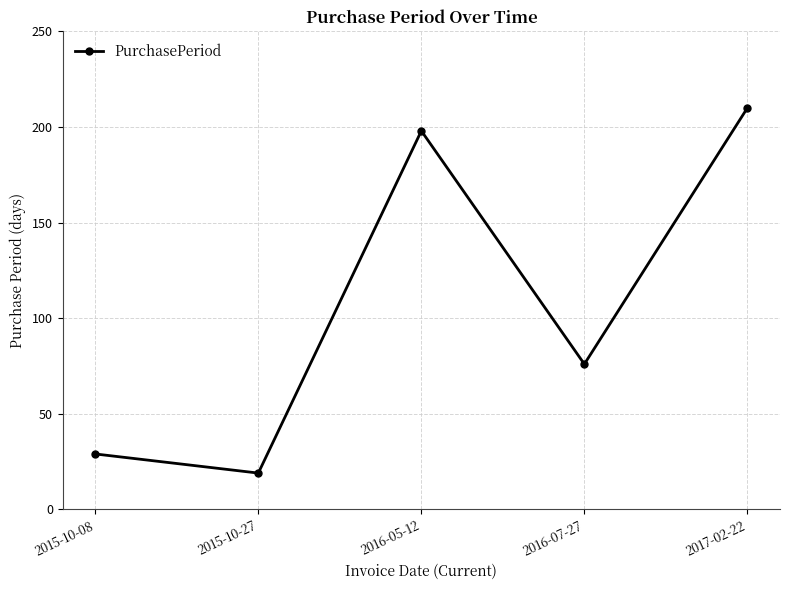

What is the label of the 1st point from the left?

2015-10-08